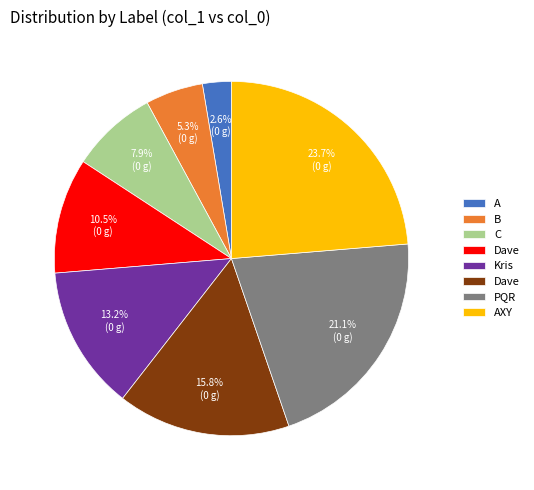

Is there any slice that represents more than half of the pie?

No